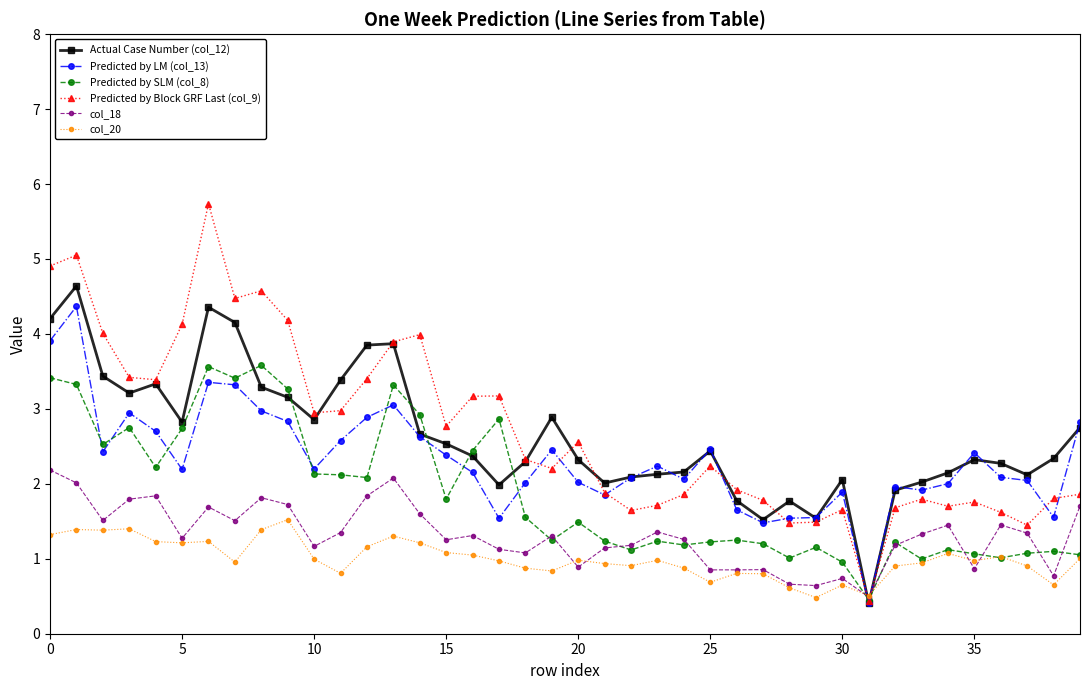

Which series has the largest range (max minus min)?

Predicted by Block GRF Last (col_9)